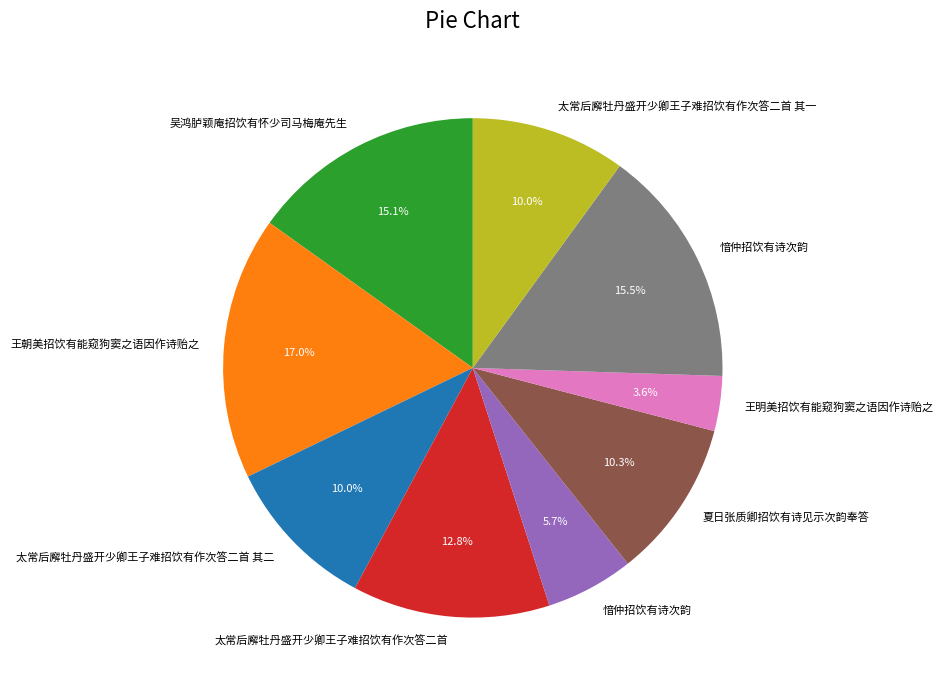

Is there a majority slice in this chart?

No